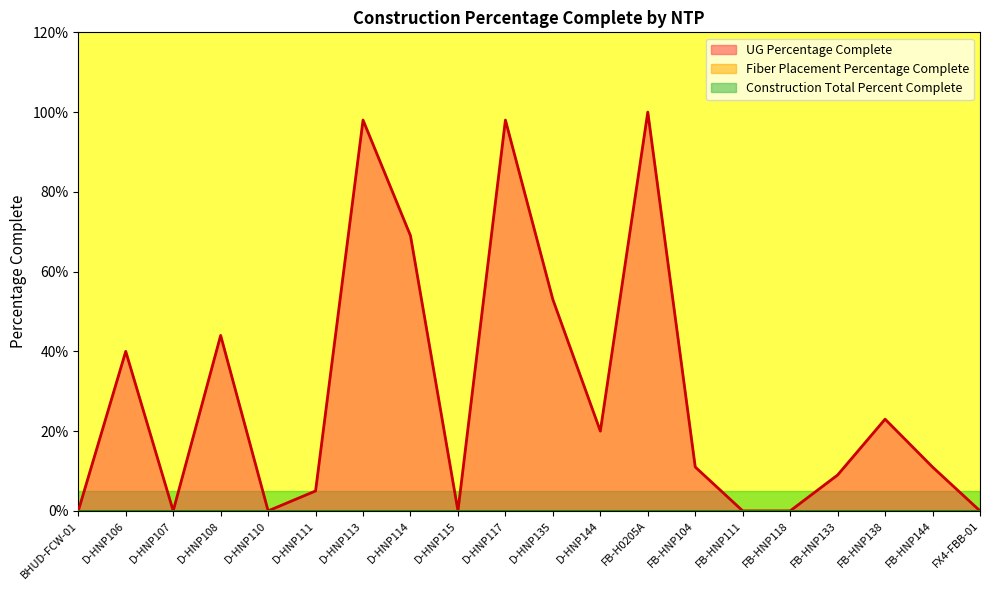

At how many categories does at least one series exceed 0?

13